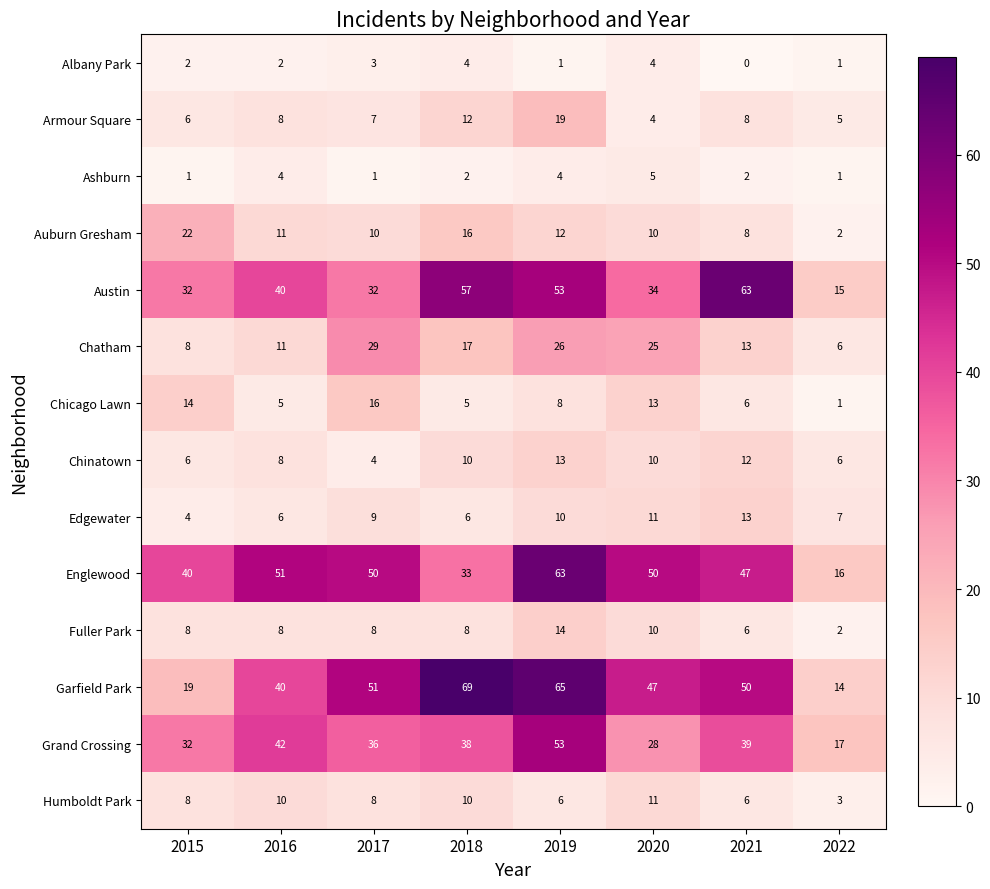

At which category is the sum across all series the highest?

2019